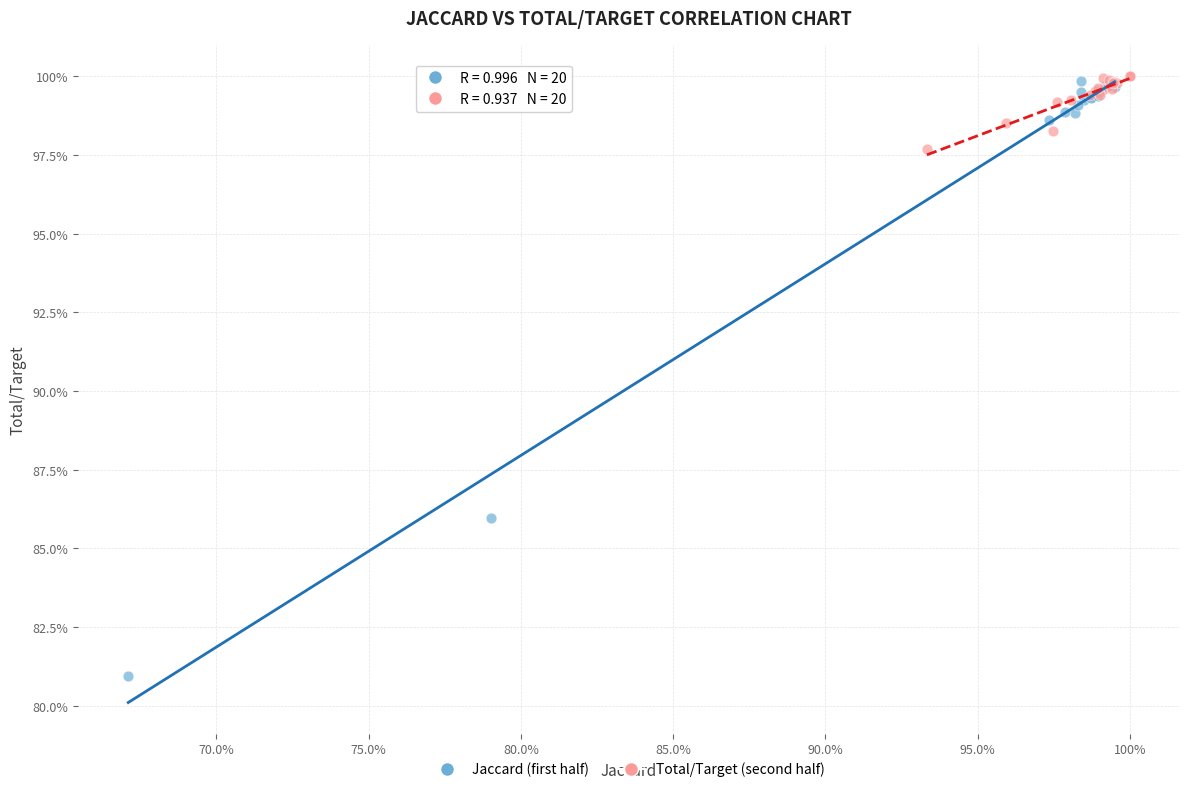

What are all the series names shown in the legend?

Jaccard (first half), Total/Target (second half)